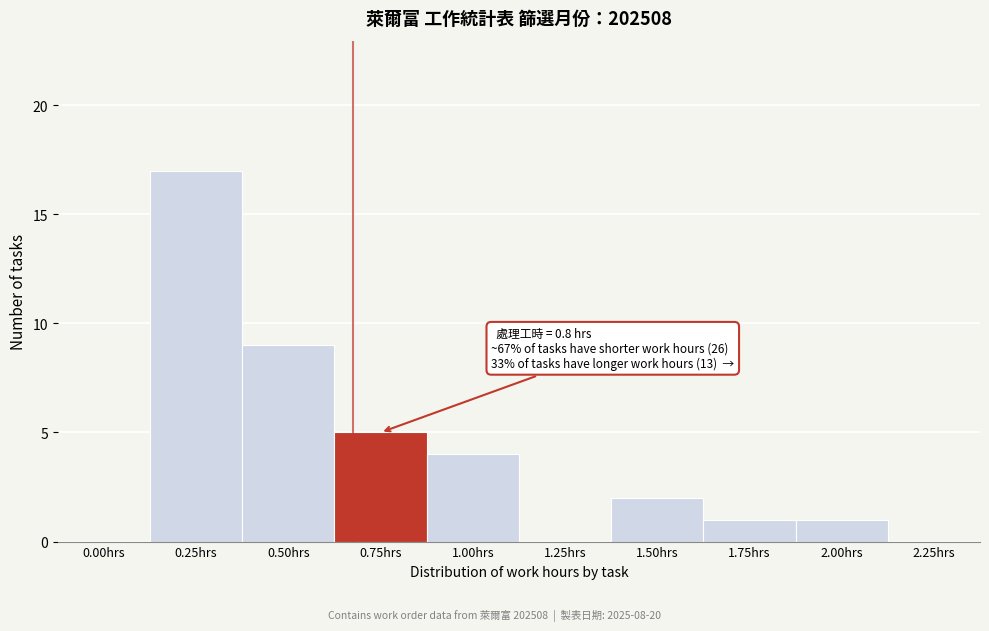

Reading left to right, what are all the values shown in this chart?

0.00hrs=0	0.25hrs=17	0.50hrs=9	0.75hrs=5	1.00hrs=4	1.25hrs=0	1.50hrs=2	1.75hrs=1	2.00hrs=1	2.25hrs=0